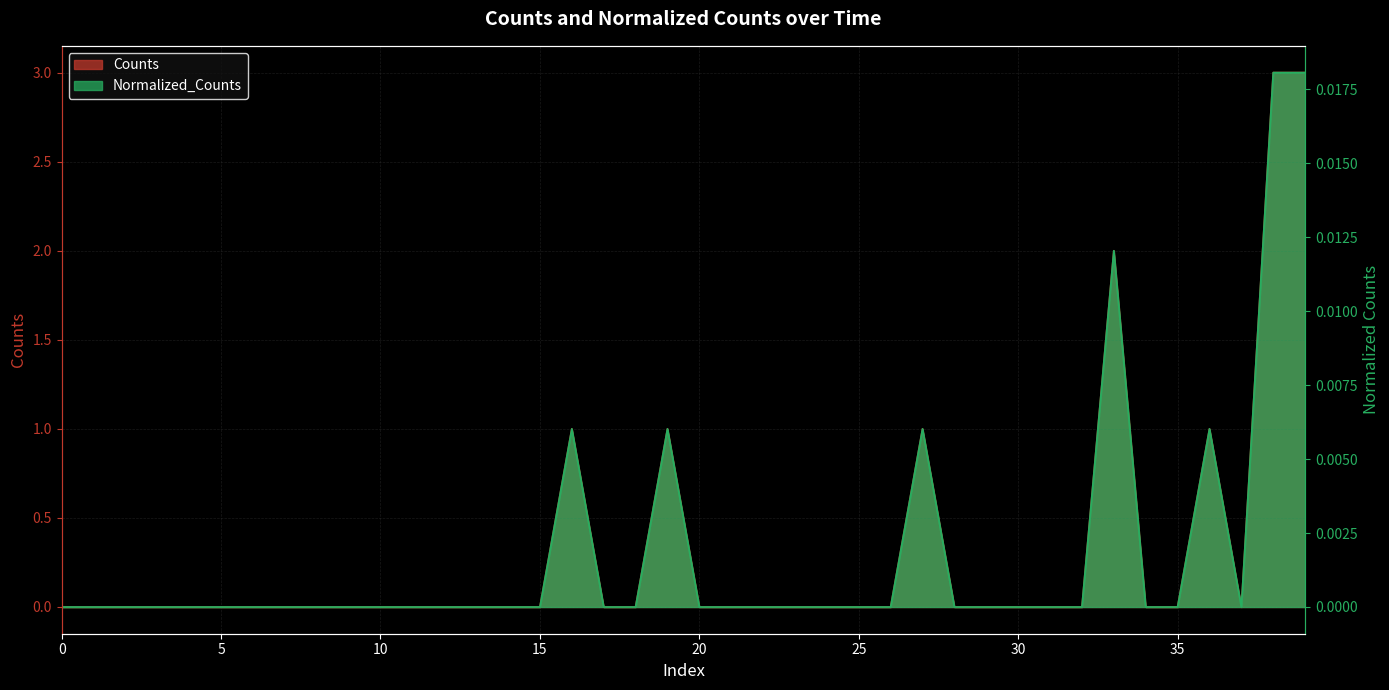

What are all the series names shown in the legend?

Counts, Normalized_Counts